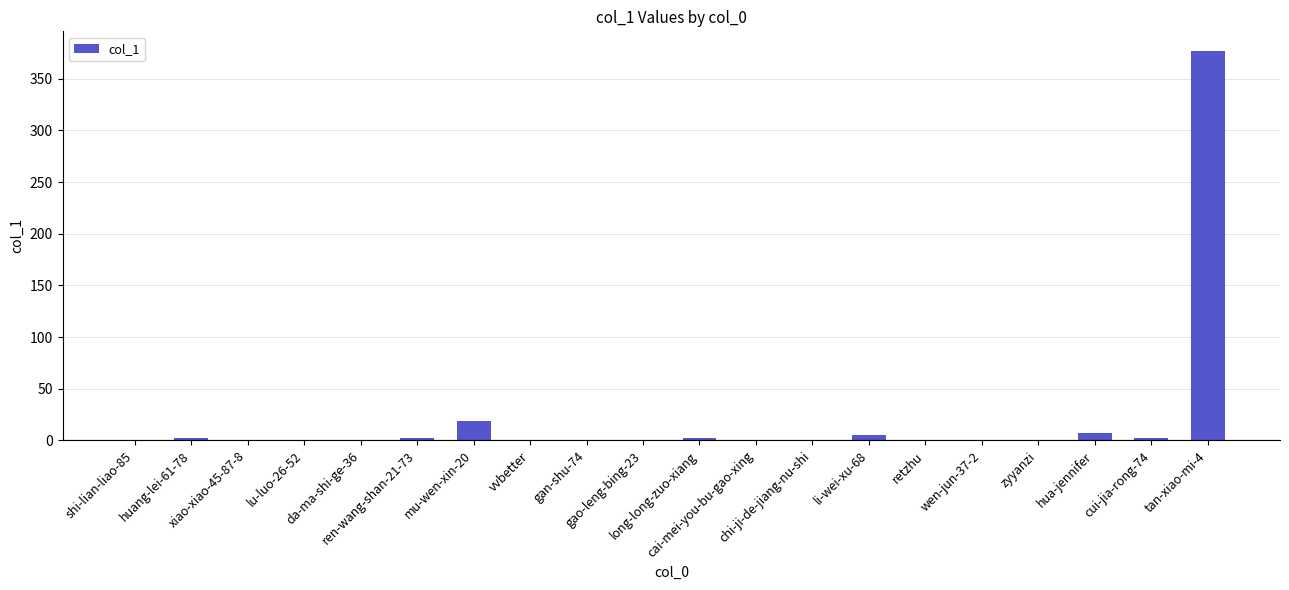

What is the maximum value shown in the chart?

377